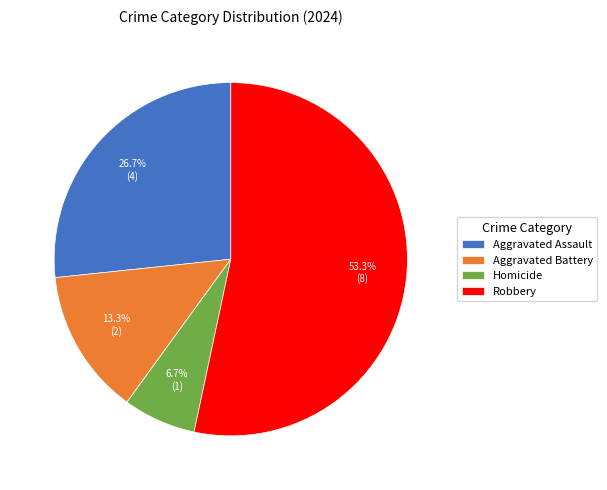

Between Robbery and Homicide, which is larger?

Robbery